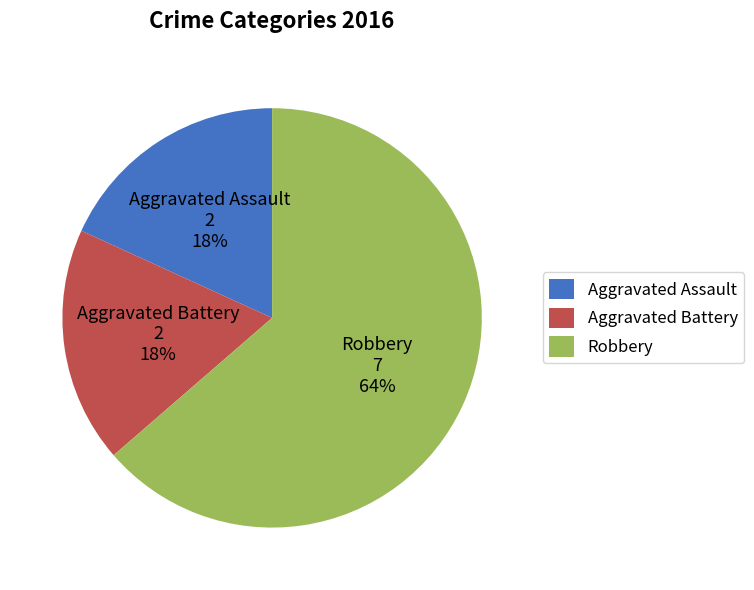

Is there a majority slice in this chart?

Yes